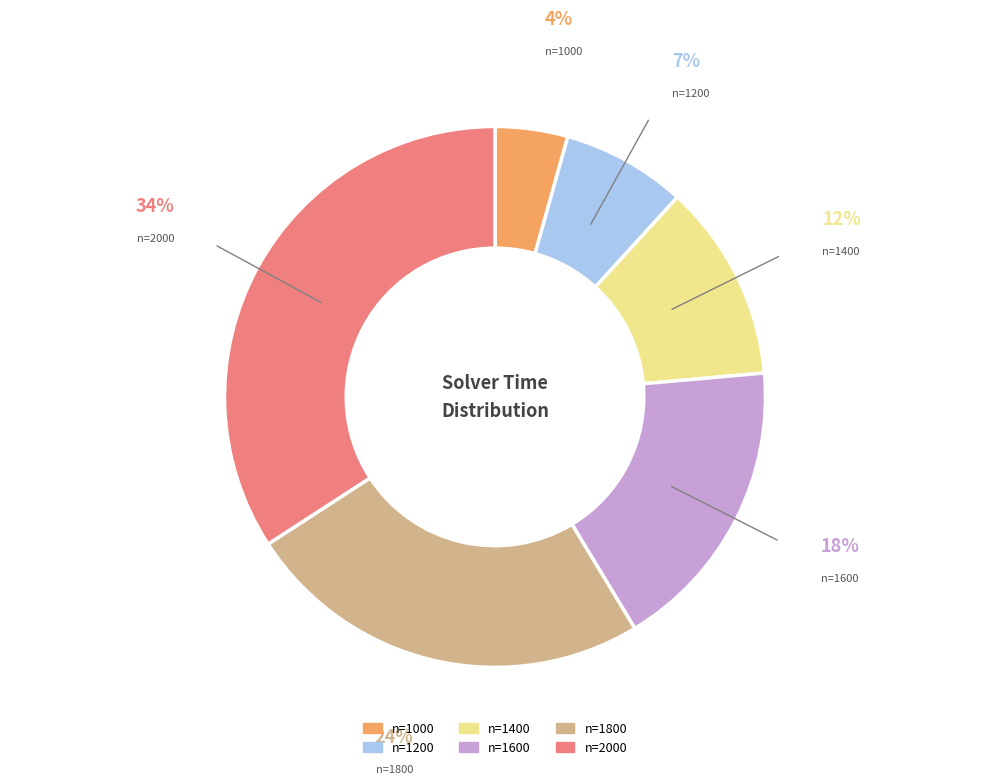

Does any single category account for the majority?

No